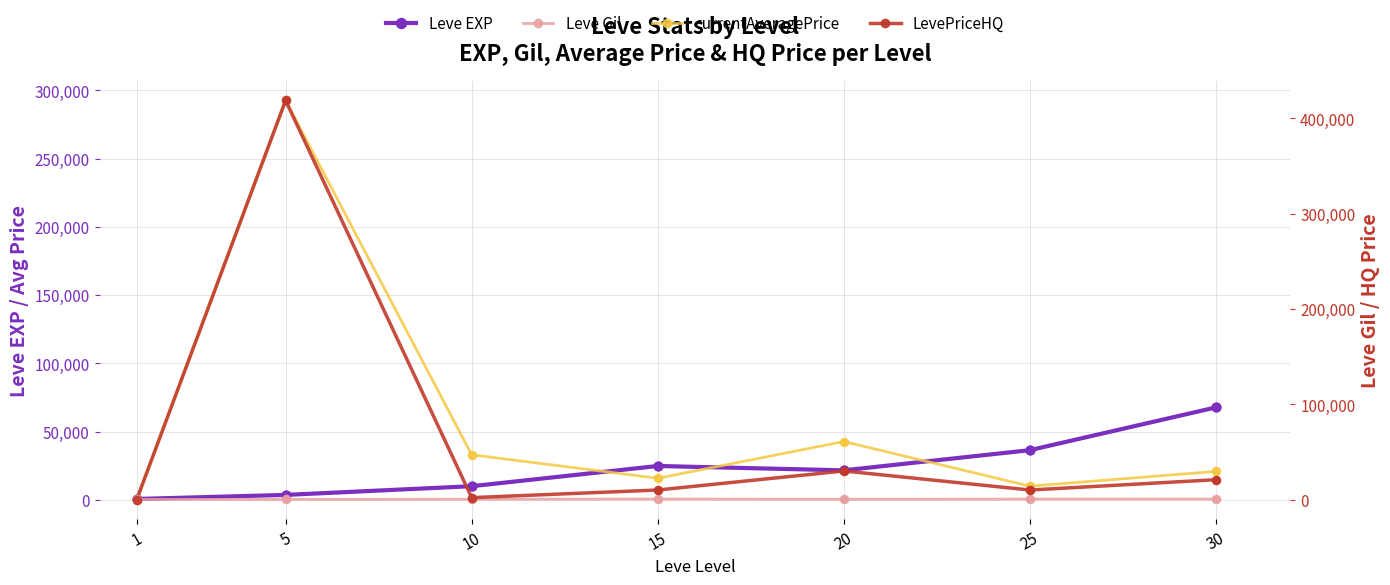

What are all the series names shown in the legend?

Leve EXP, currentAveragePrice, Leve Gil, LevePriceHQ